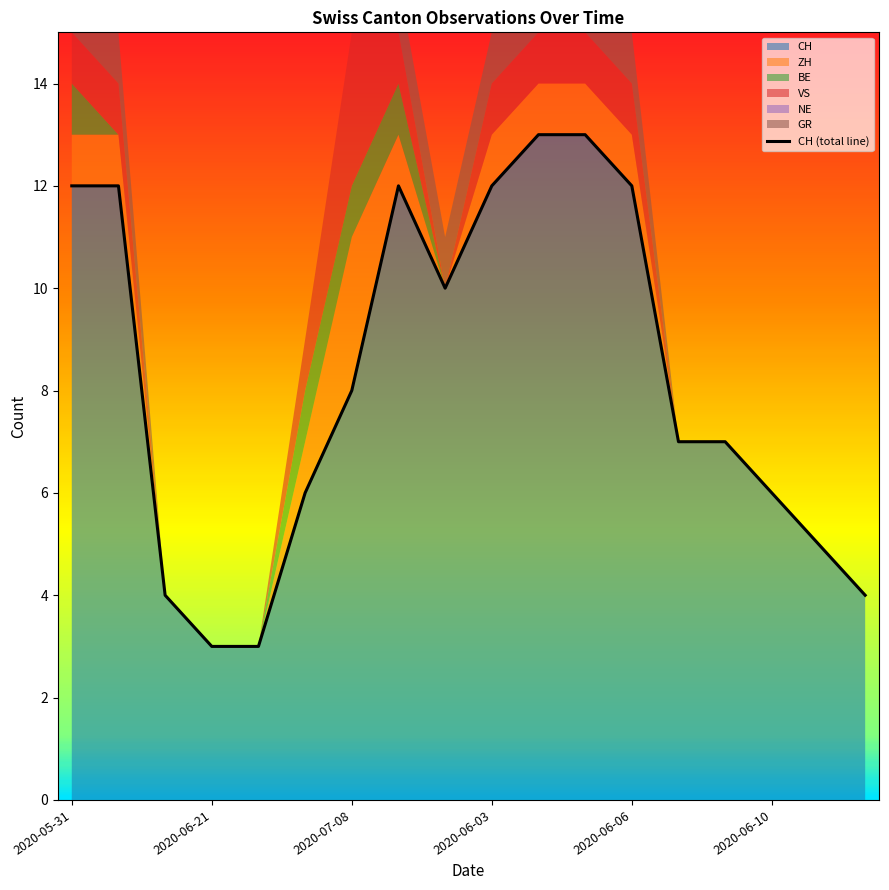

The CH series shows 2 at 2020-06-10. True or false?

False